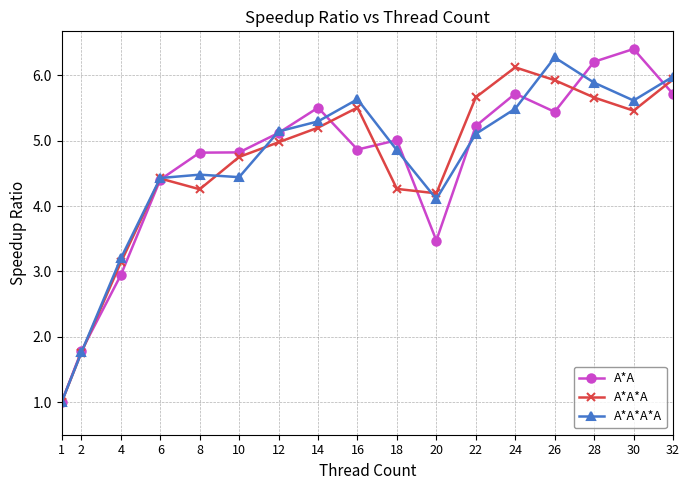

What is the sum of the A*A*A values at 2 and 22?

7.4